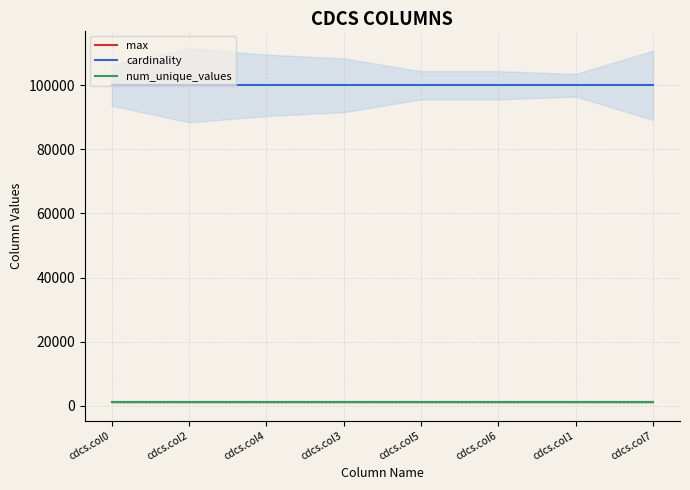

Is this an area chart (filled region under the line)?

No